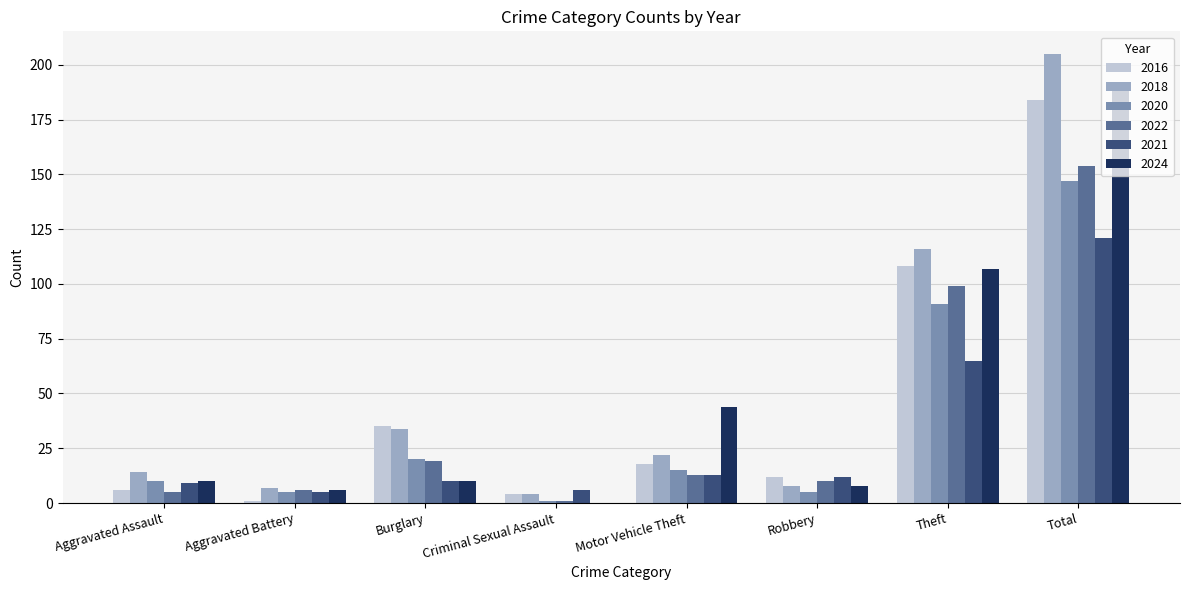

What is the sum of the 2018 values at Theft and Aggravated Battery?

123